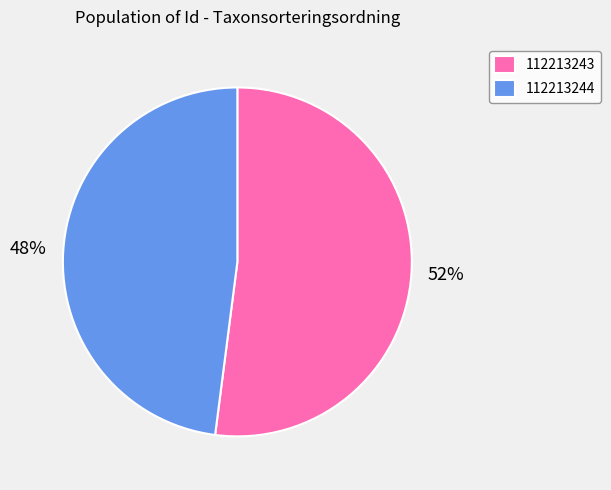

What is the largest slice in the pie chart?

112213243